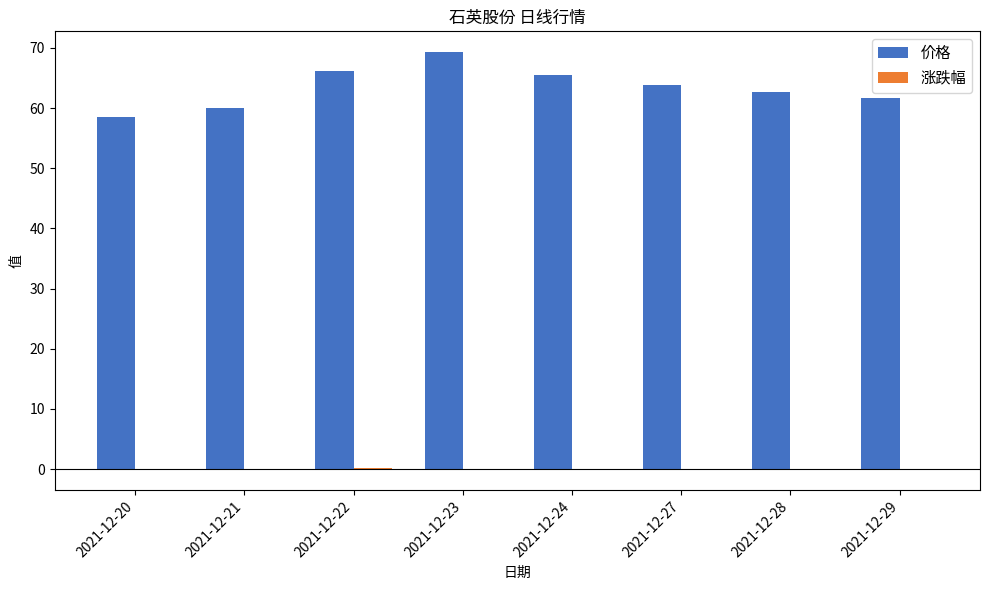

Which label corresponds to the largest value in the chart?

2021-12-23